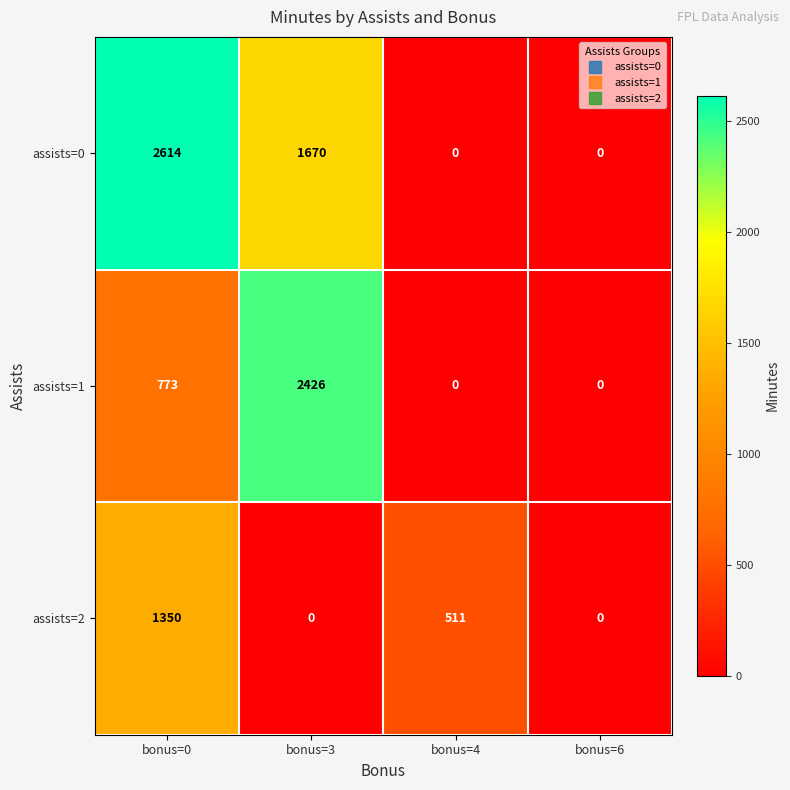

What is the difference between the highest and lowest values at bonus=0?

1841